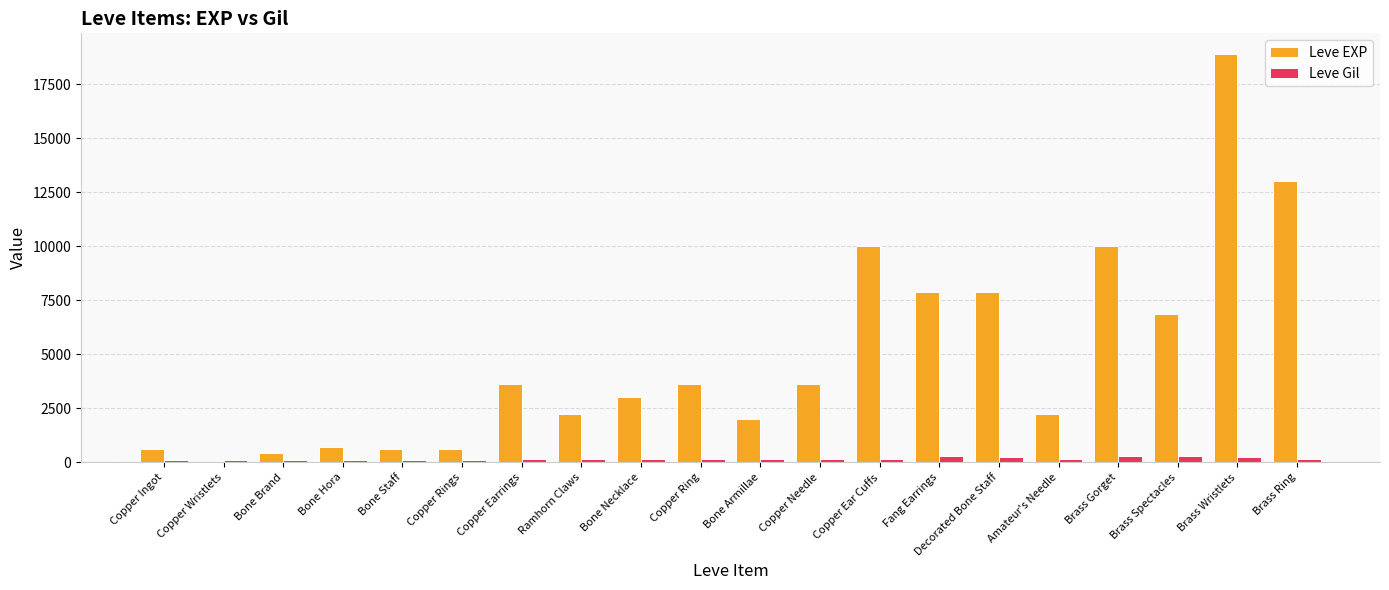

Does the chart contain stacked bars?

No